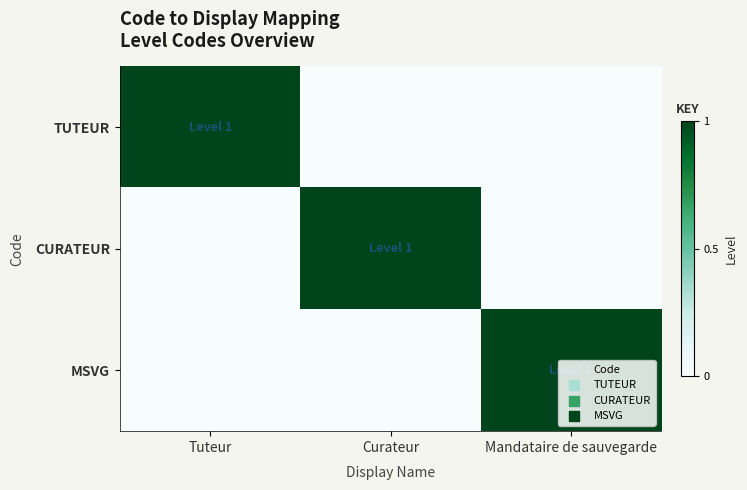

Reading left to right, extract all data points from this chart.

TUTEUR: Tuteur=1	Curateur=0	Mandataire de sauvegarde=0
CURATEUR: Tuteur=0	Curateur=1	Mandataire de sauvegarde=0
MSVG: Tuteur=0	Curateur=0	Mandataire de sauvegarde=1